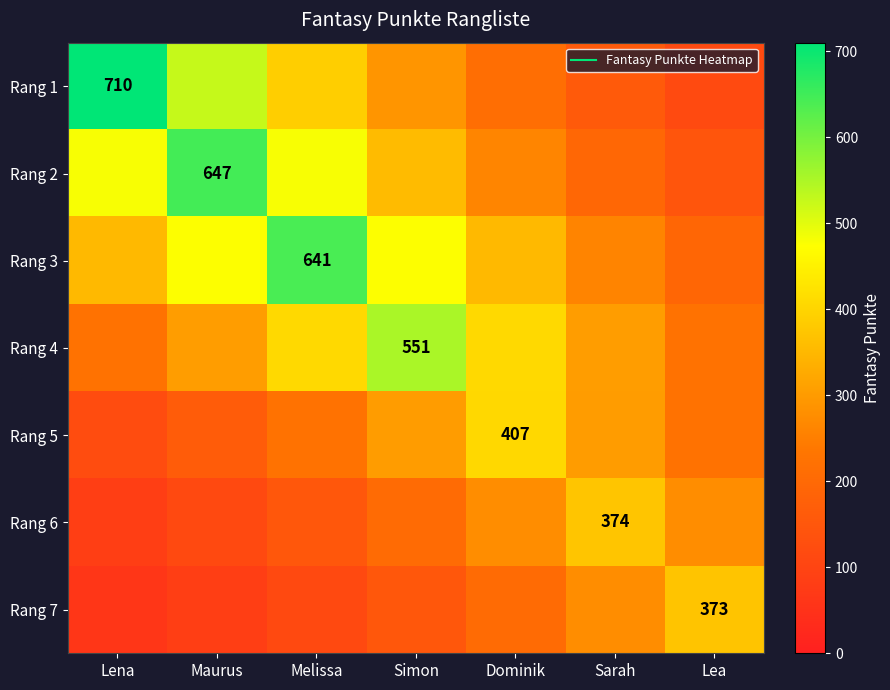

Which has a higher value, Lea or Sarah?

Sarah